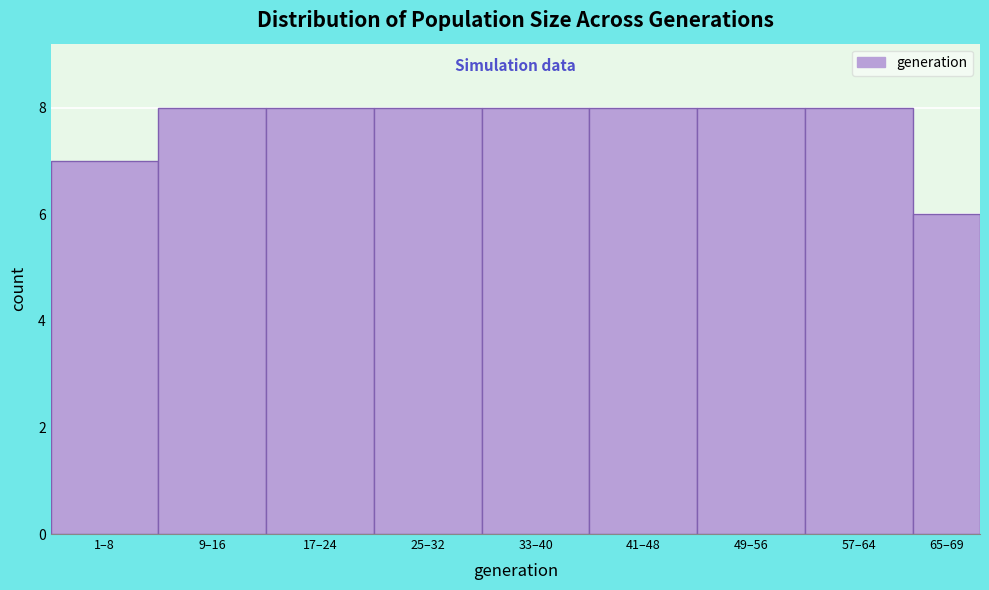

Reading left to right, what are all the values shown in this chart?

1–8=7	9–16=8	17–24=8	25–32=8	33–40=8	41–48=8	49–56=8	57–64=8	65–69=6